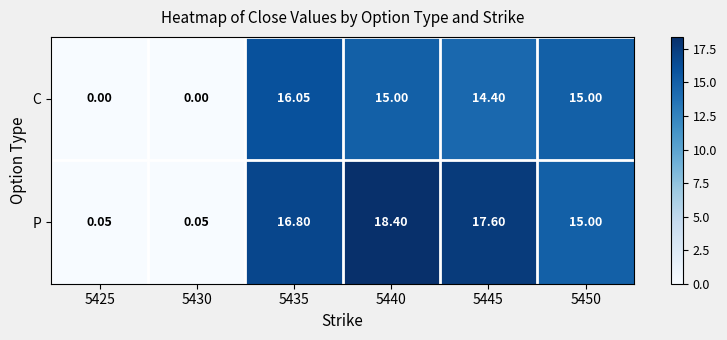

Which series has the largest range (max minus min)?

P